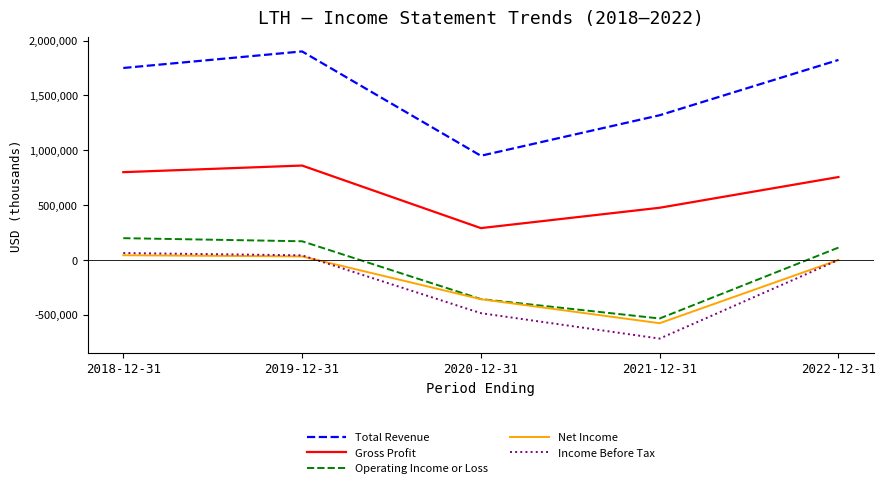

What is the sum of all Total Revenue values?

7738800